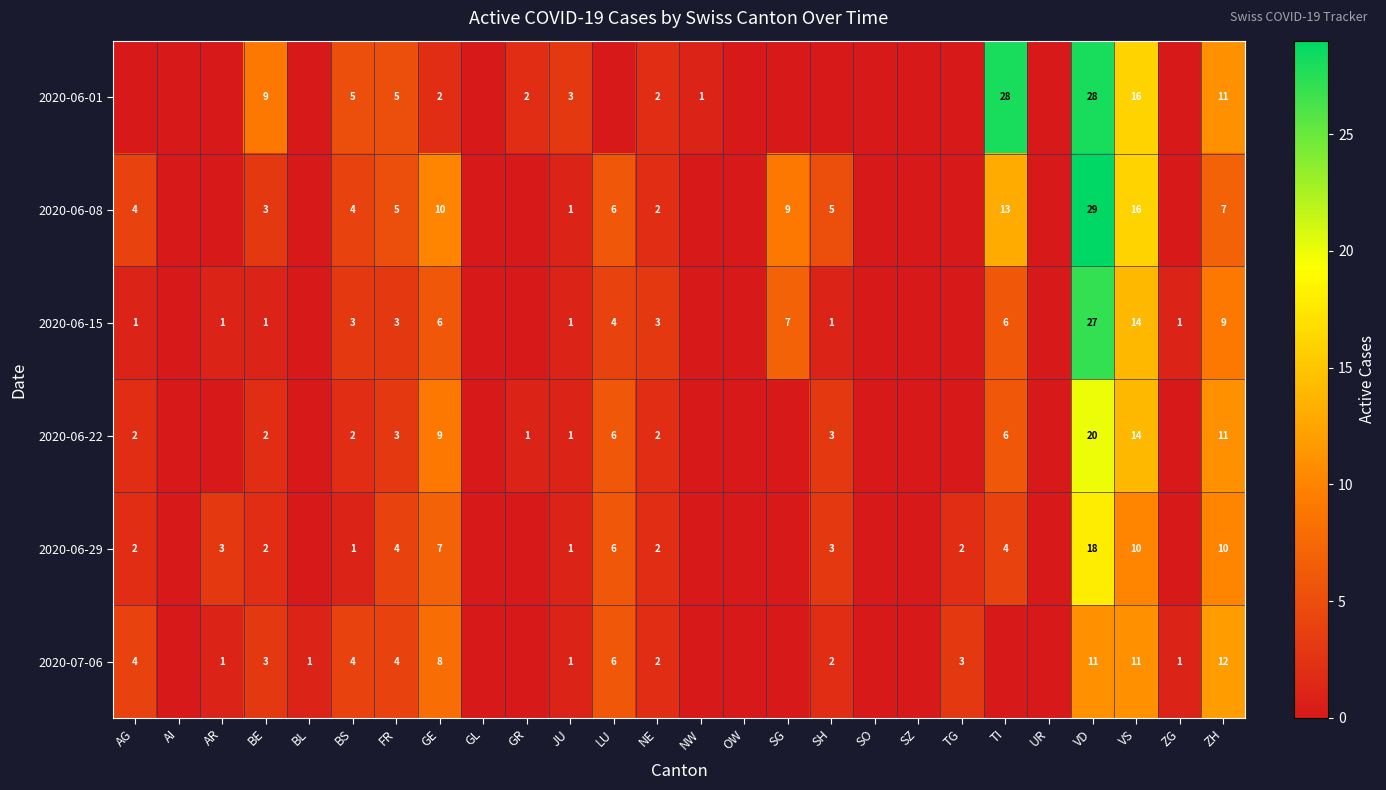

The value of 2020-06-29 at BE is 2. True or false?

True